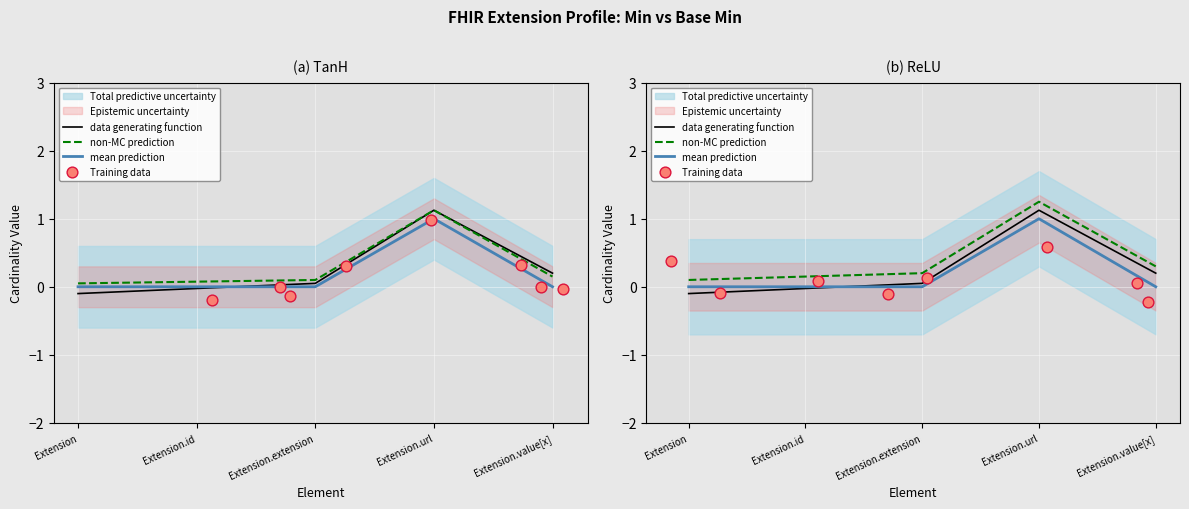

Which series reaches the minimum Y coordinate?

Base Min